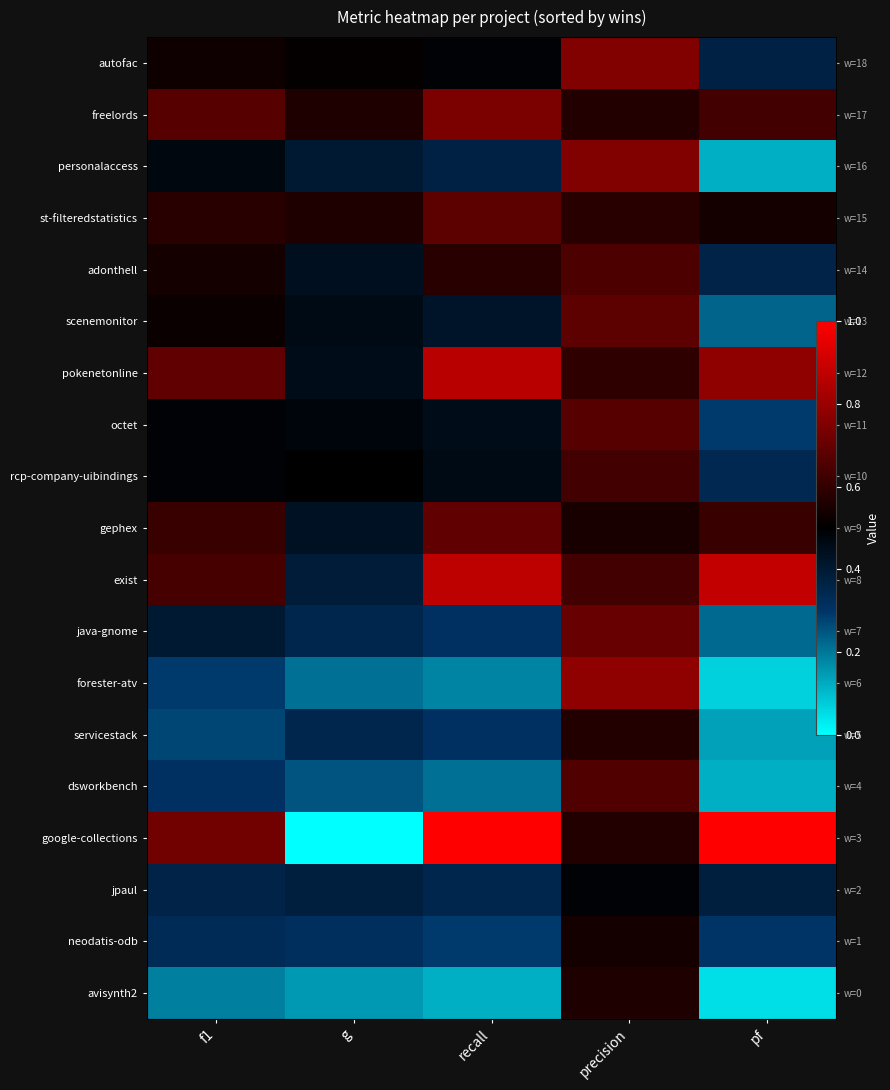

Between recall and g, which is larger?

g